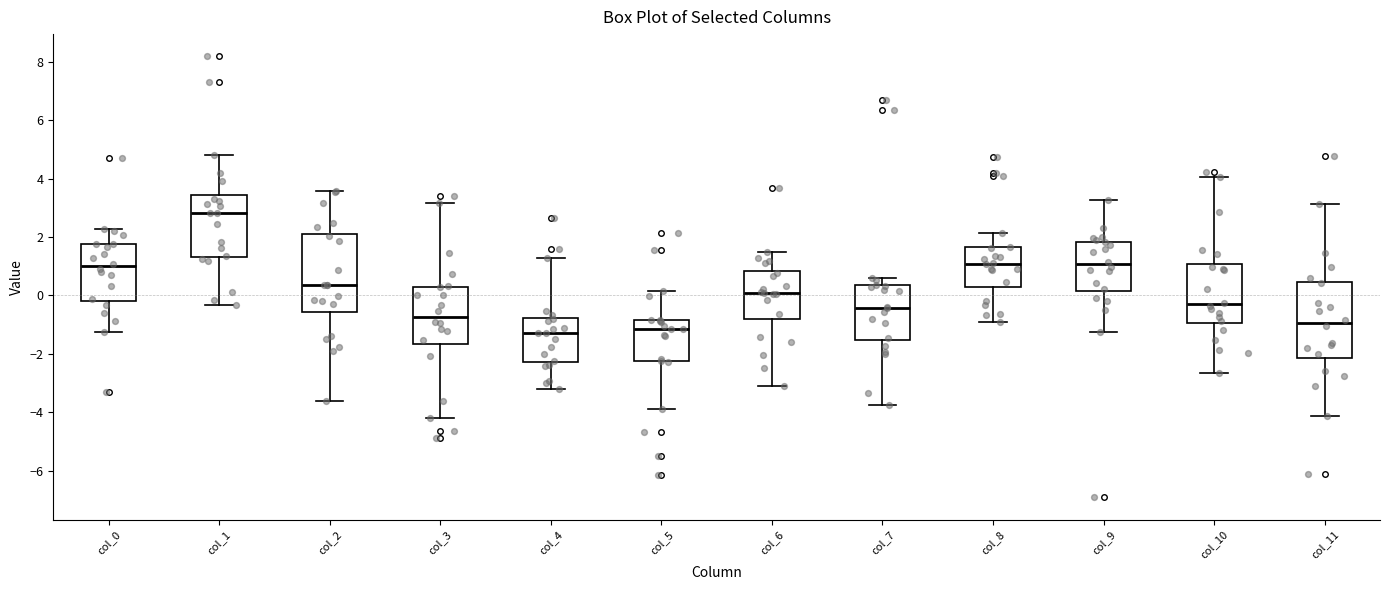

Reading left to right, read every box against the y-axis: the position of its median line, the range the box covers, and the ends of its whiskers. The values are not printed on the chart, so give them approximately, as read against the axis.

col_0: median 1.0, box -0.2 to 1.8, whiskers -1.2 to 2.2
col_1: median 2.8, box 1.4 to 3.4, whiskers -0.4 to 4.8
col_2: median 0.4, box -0.6 to 2.2, whiskers -3.6 to 3.6
col_3: median -0.8, box -1.6 to 0.2, whiskers -4.2 to 3.2
col_4: median -1.2, box -2.2 to -0.8, whiskers -3.2 to 1.2
col_5: median -1.2, box -2.2 to -0.8, whiskers -3.8 to 0.2
col_6: median 0.0, box -0.8 to 0.8, whiskers -3.0 to 1.4
col_7: median -0.4, box -1.6 to 0.4, whiskers -3.8 to 0.6
col_8: median 1.0, box 0.2 to 1.6, whiskers -0.8 to 2.2
col_9: median 1.0, box 0.2 to 1.8, whiskers -1.2 to 3.2
col_10: median -0.4, box -1.0 to 1.0, whiskers -2.6 to 4.0
col_11: median -1.0, box -2.2 to 0.4, whiskers -4.2 to 3.2